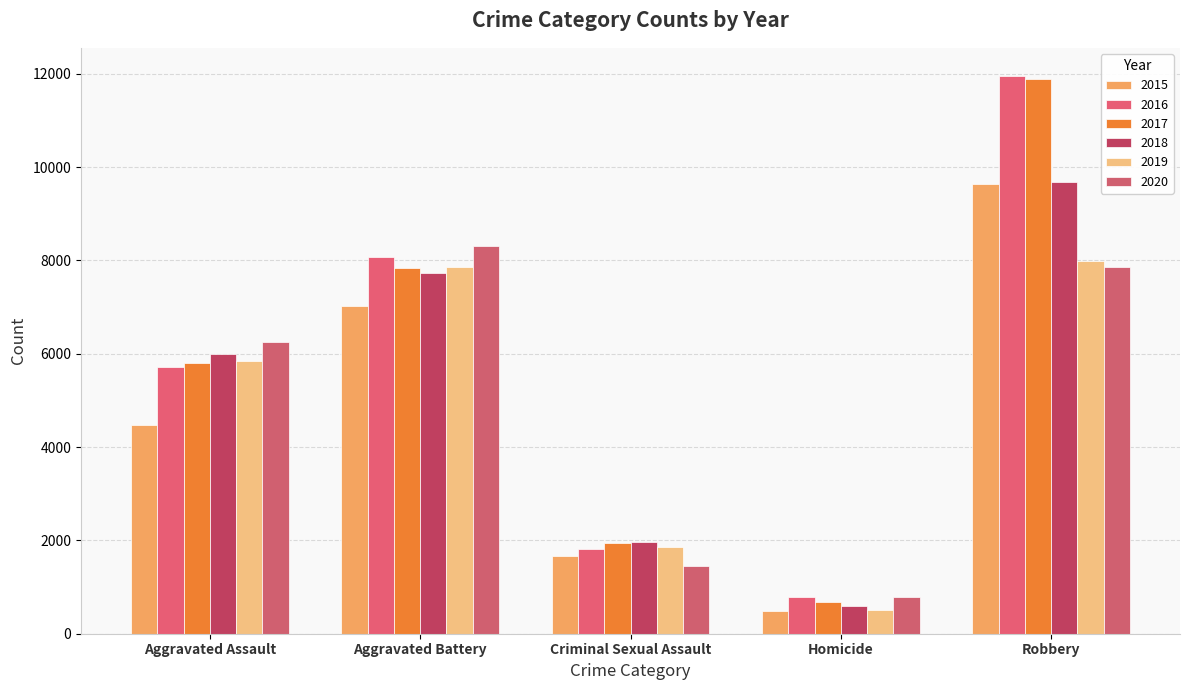

Is it true that 2018 equals 1008 at Homicide?

False